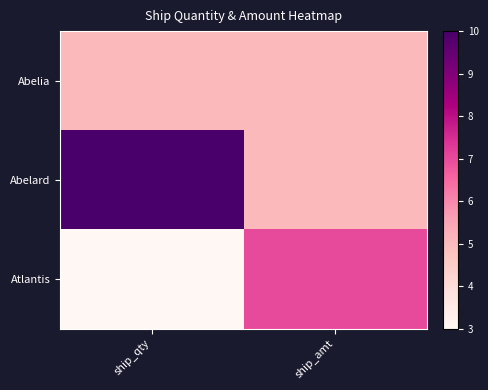

What is the spread (max minus min) of values at ship_amt?

2